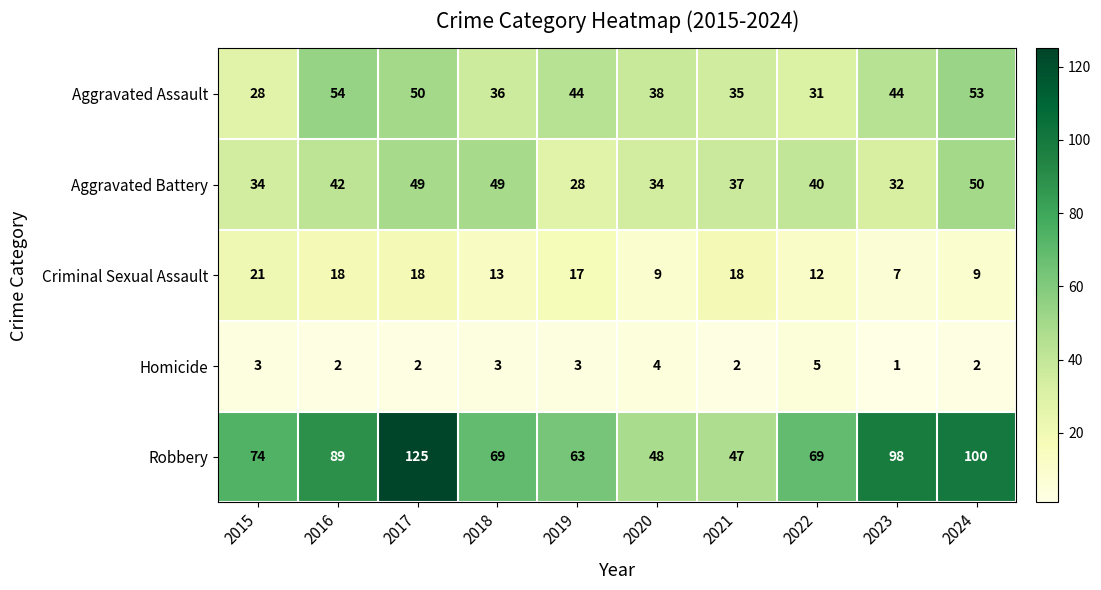

Which series has the widest spread of values?

Robbery